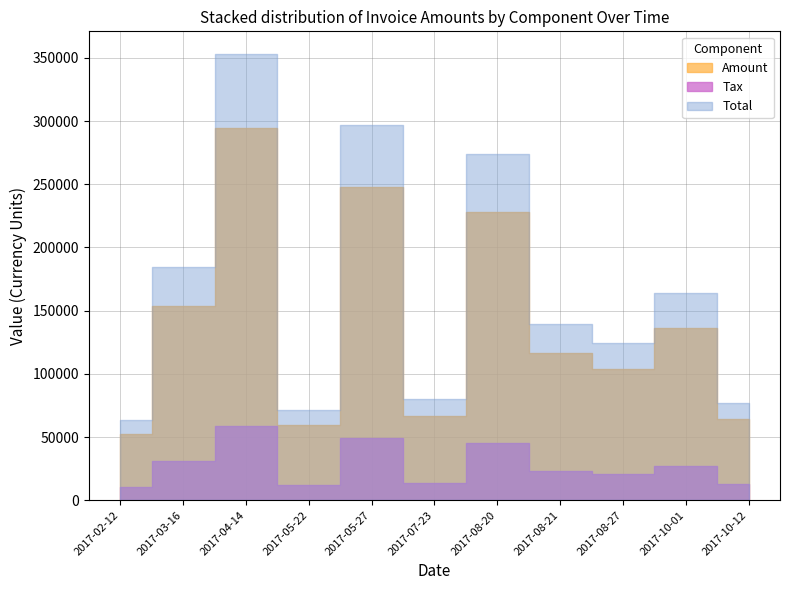

Does the chart display data point markers on the line(s)?

No